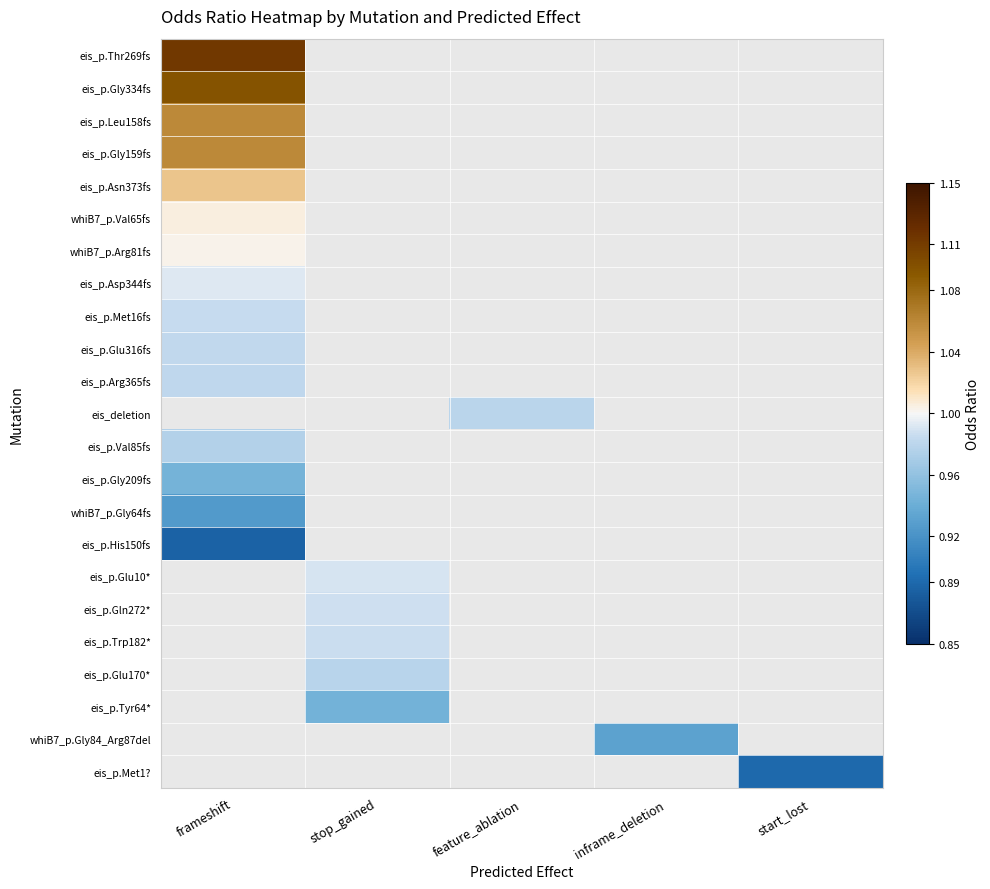

What is the maximum value for whiB7_p.Val65fs?

1.0